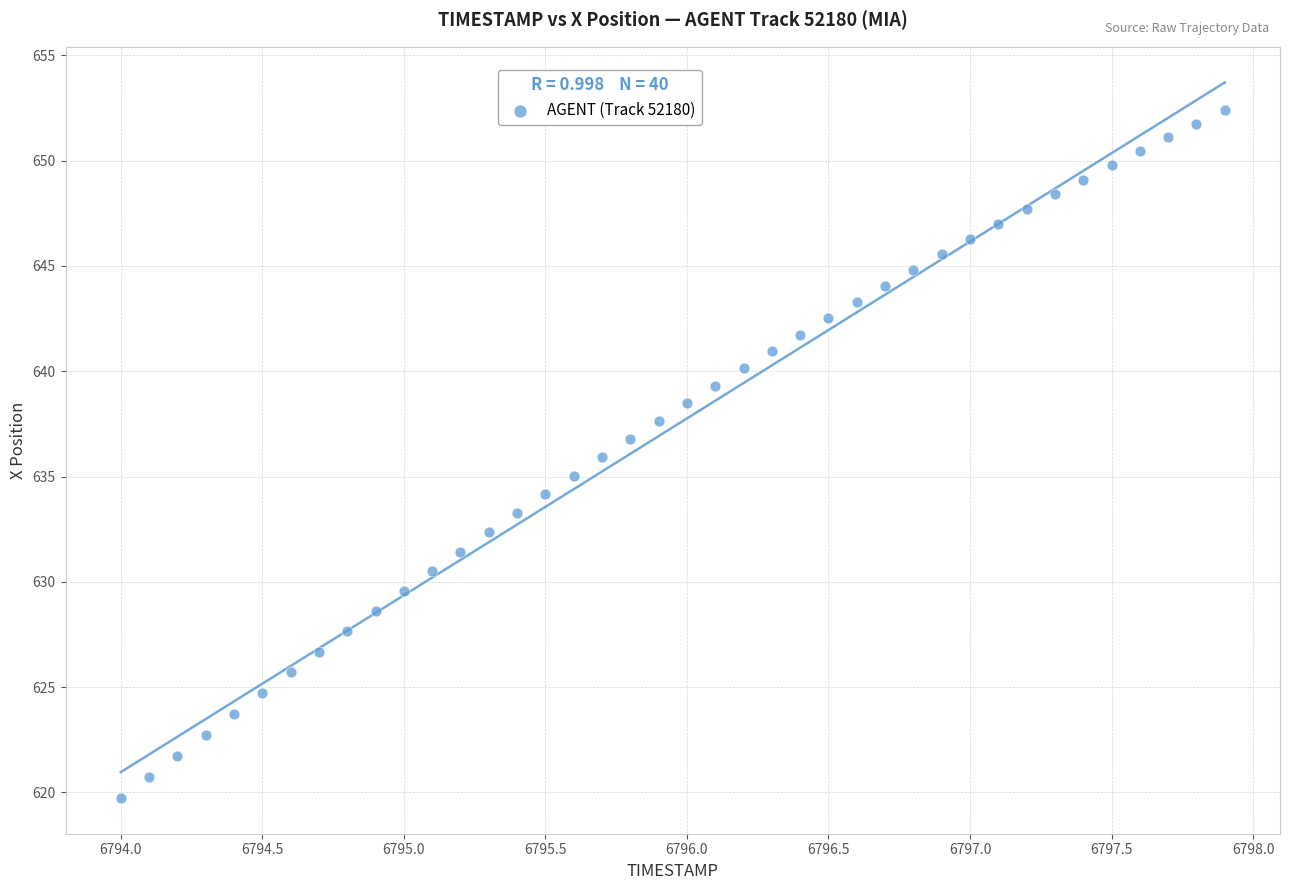

What is the range of Y values (max minus min)?

32.7